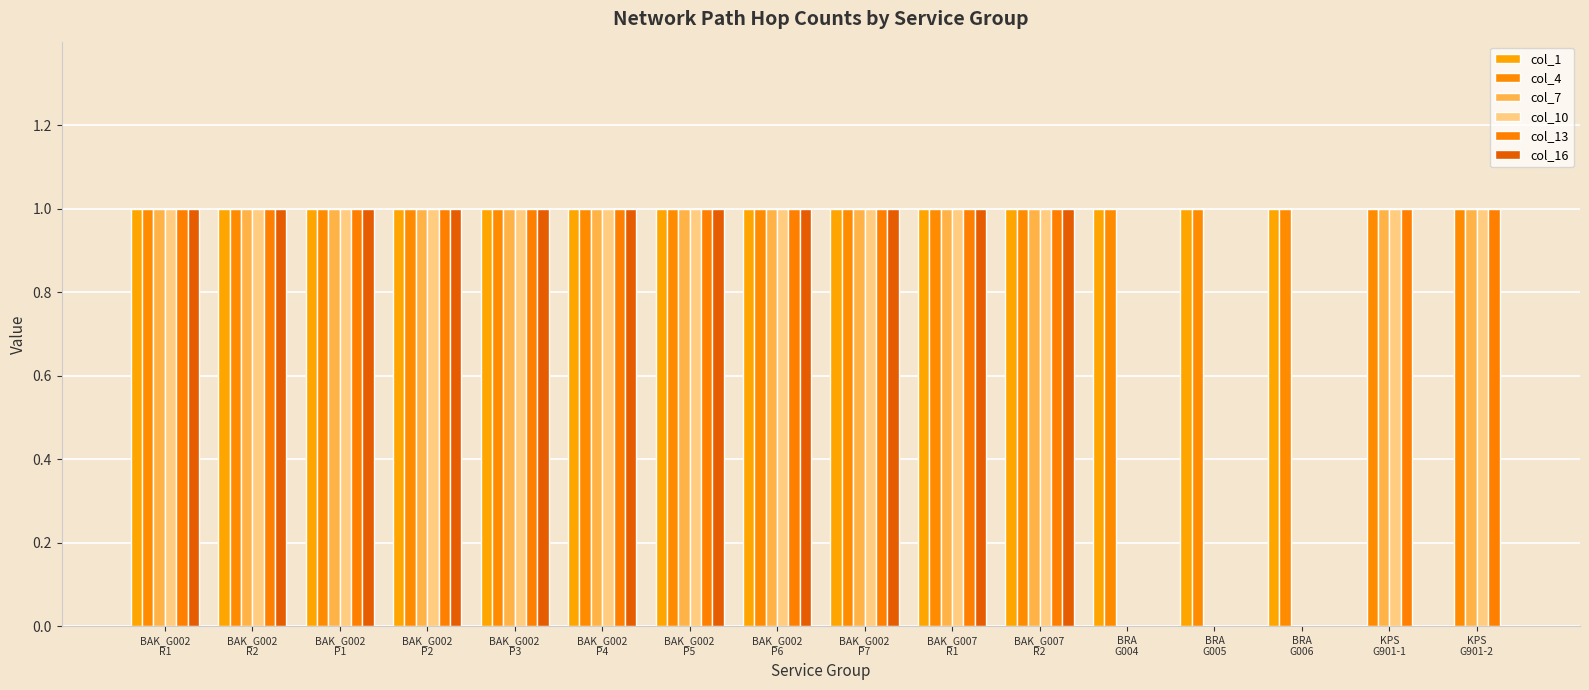

What is the difference between the col_16 values at BRA
G004 and BAK_G007
R1?

1